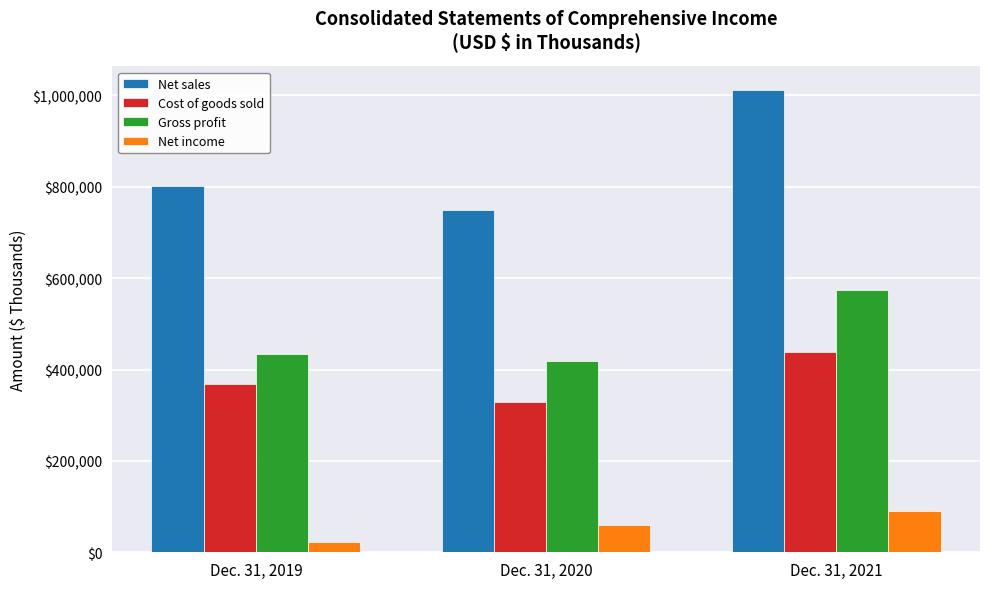

Reading left to right, transcribe all the data shown in this chart.

Net sales: 802291	748252	1012799
Cost of goods sold: 367803	329258	438174
Gross profit: 434488	418994	574625
Net income: 21865	59148	90803